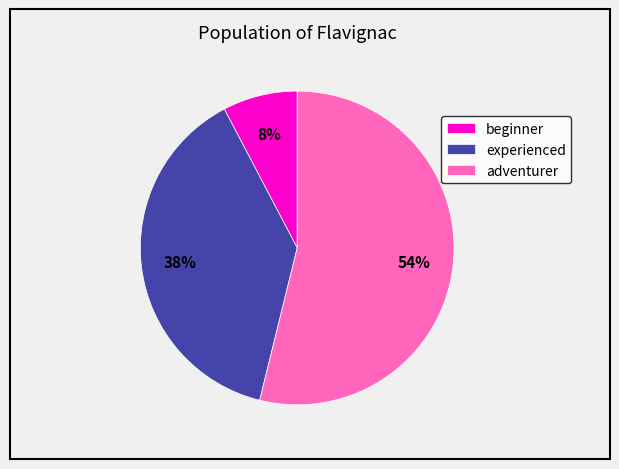

Between beginner and adventurer, which is larger?

adventurer